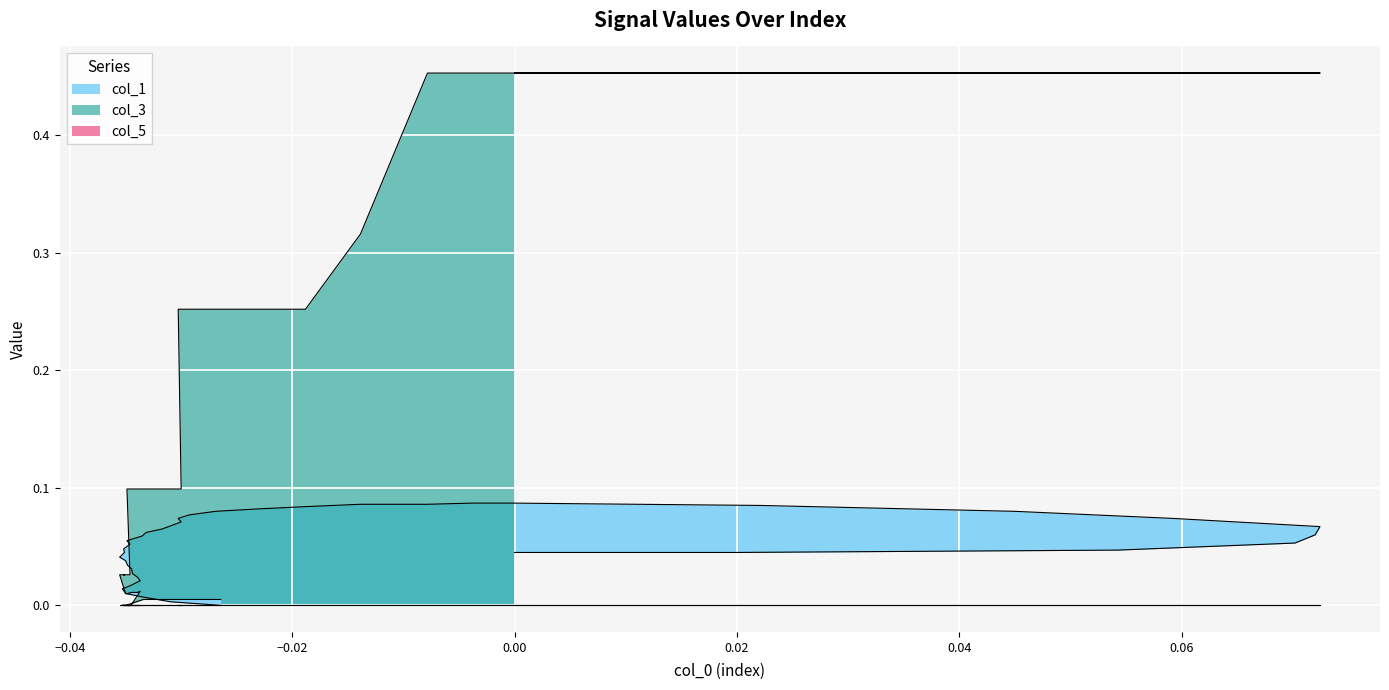

Which series has the largest total across all categories?

col_3